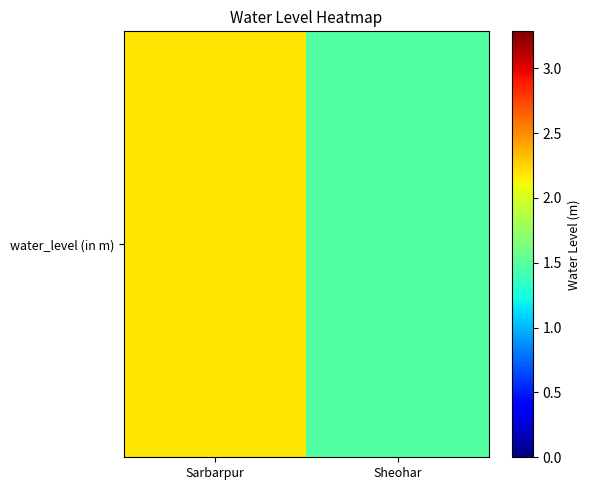

Is it true that the value at Sarbarpur is 2.2?

True